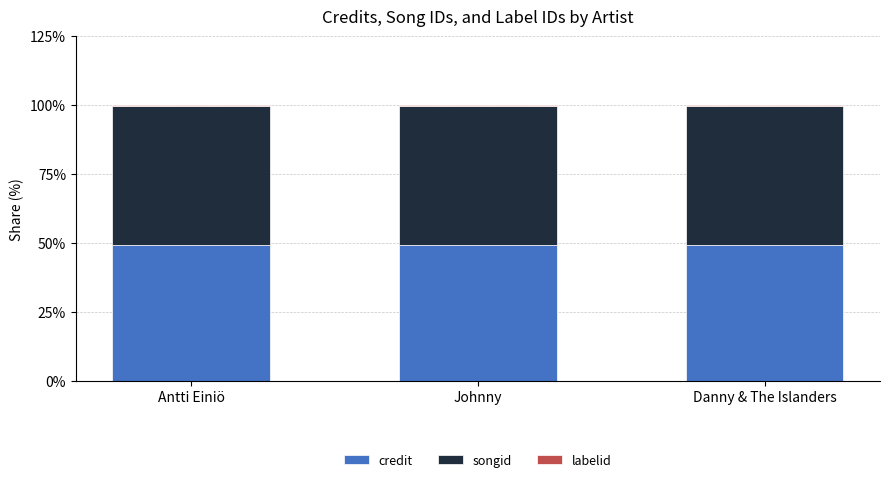

Are the bars horizontal?

No